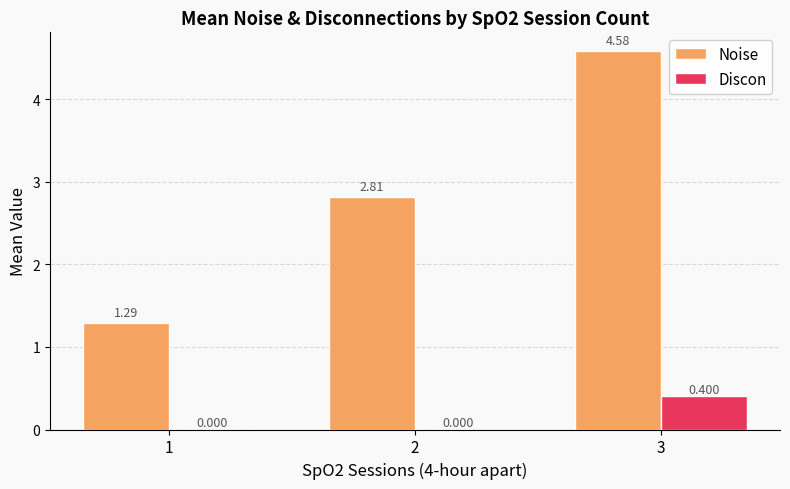

What is the sum of all Discon values?

0.4